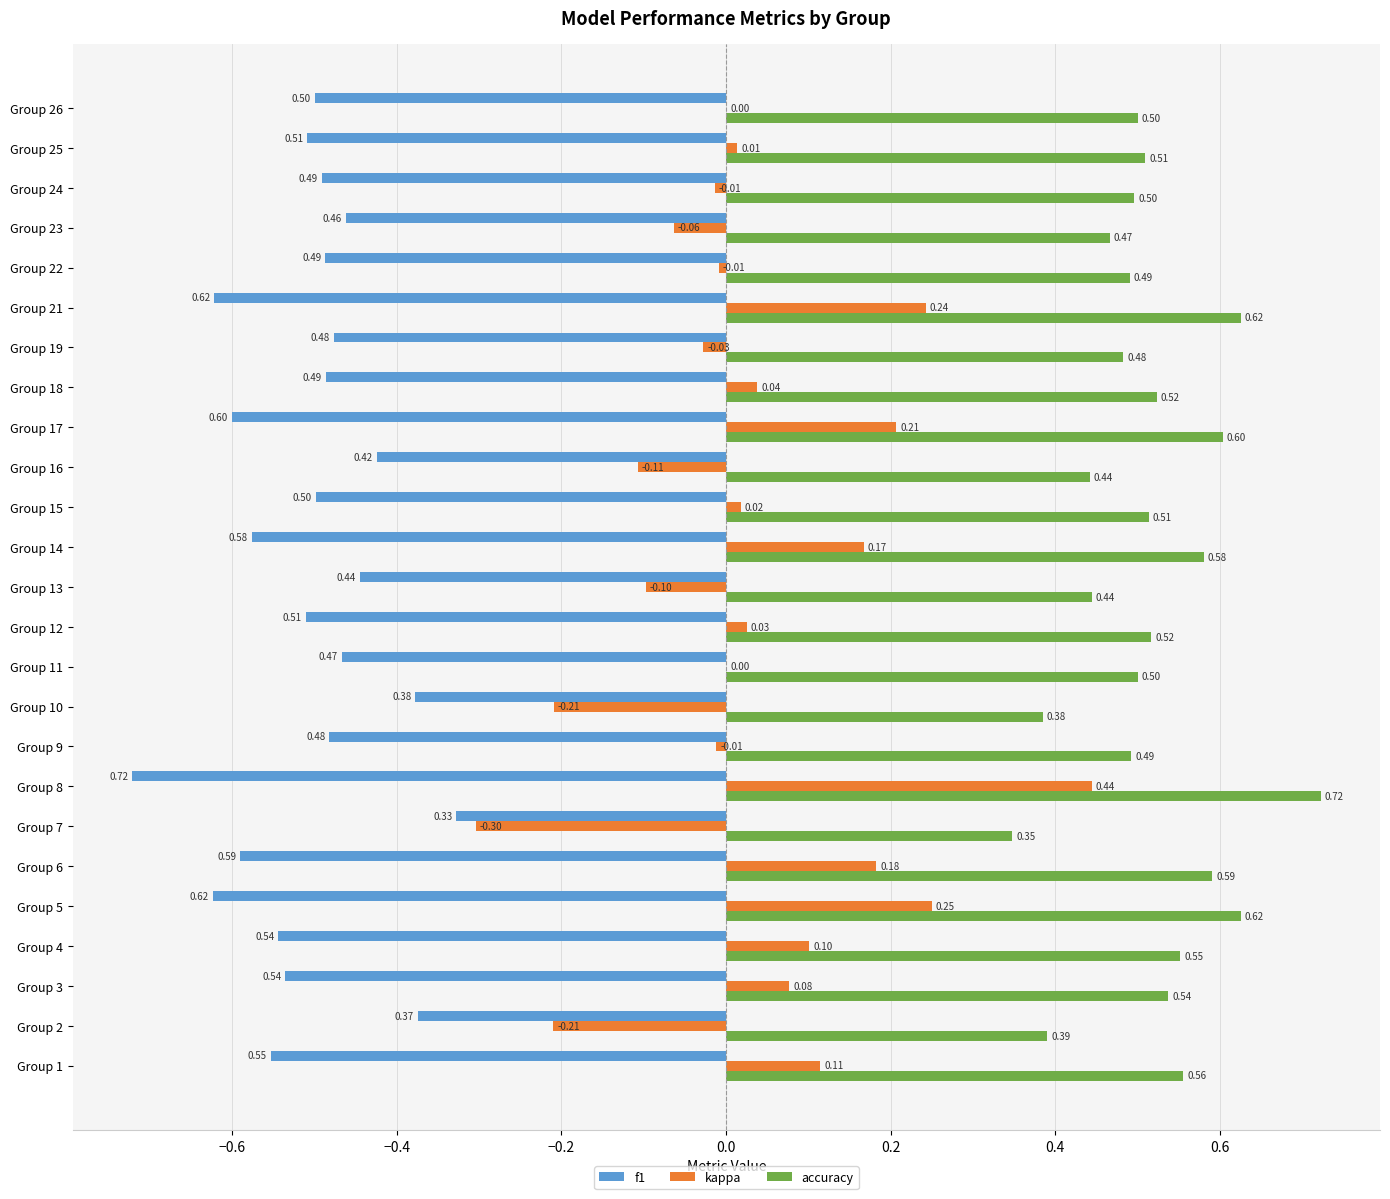

Which series has the largest total across all categories?

accuracy